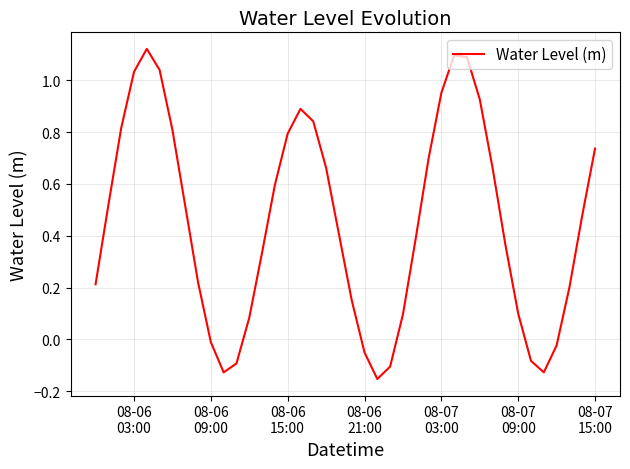

What is the sum of all values?

18.1